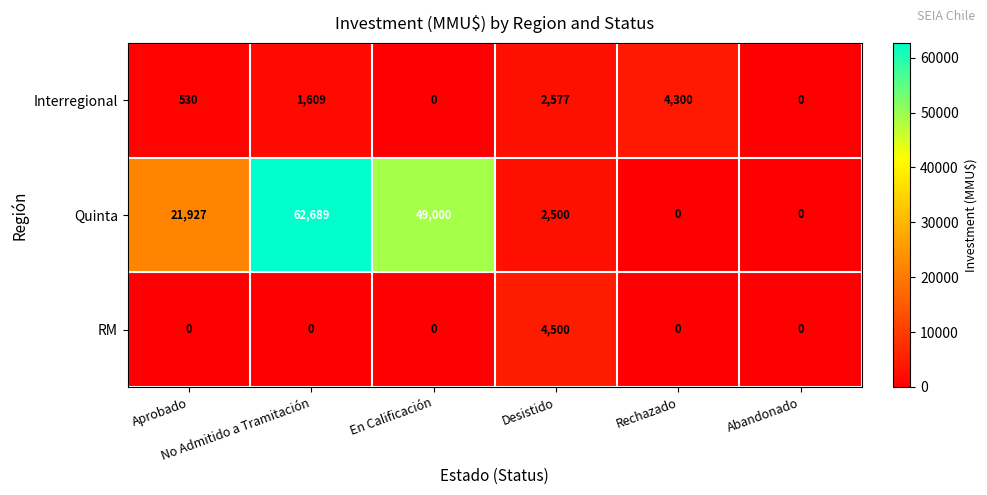

Which series has the widest spread of values?

Quinta